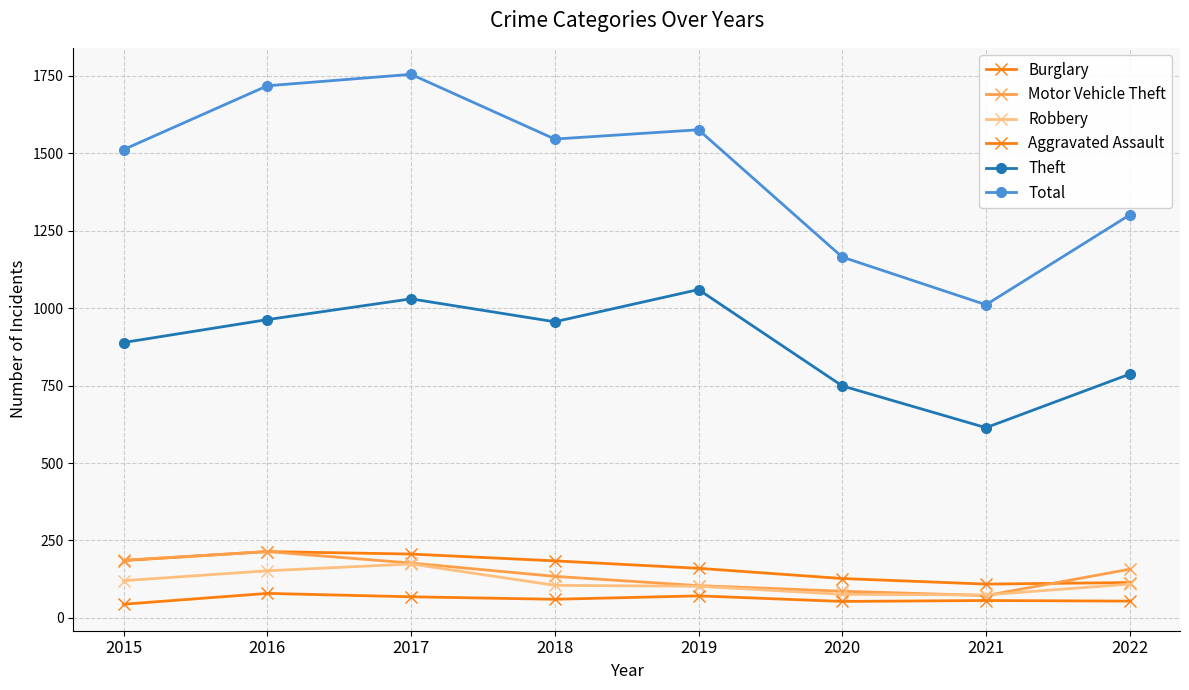

What is the spread (max minus min) of values at 2022?

1247